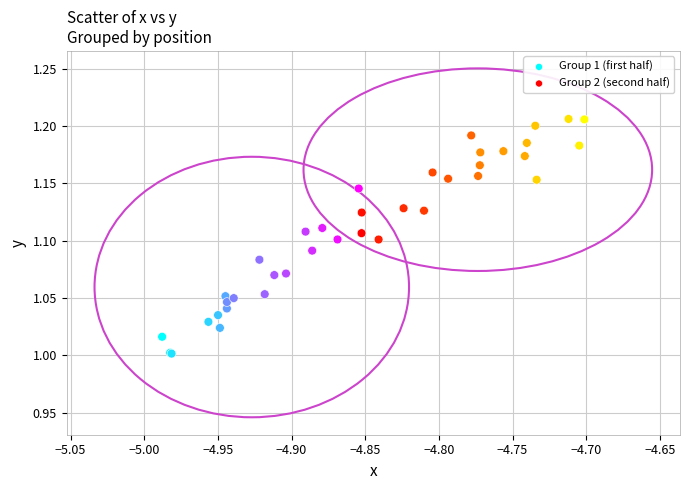

Which series contains the lowest Y value?

Group 1 (first half)